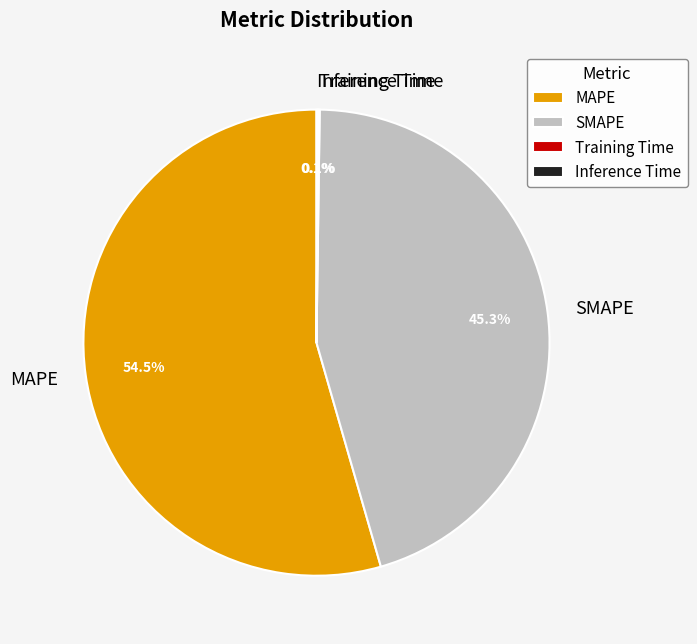

Which slice is the largest?

MAPE